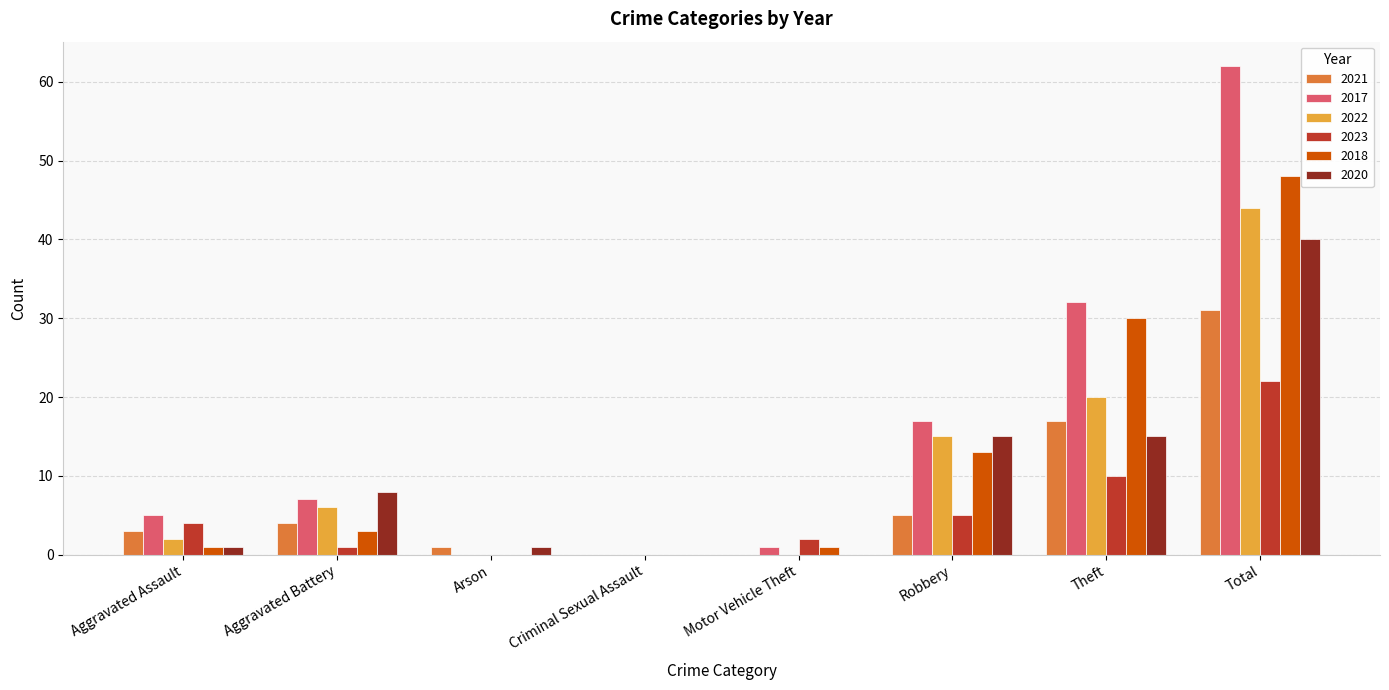

Between Criminal Sexual Assault and Theft, which series saw the biggest shift?

2017